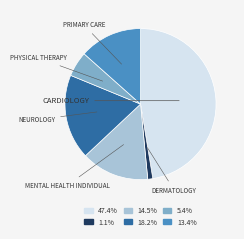

To the nearest percent, what is the average slice percentage?

17%